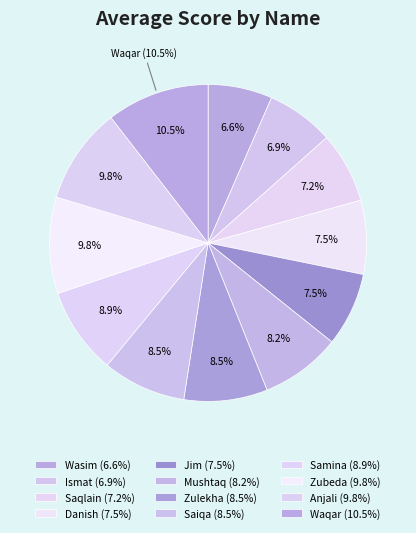

To the nearest percent, what is the combined percentage of Zubeda and Zulekha?

18%